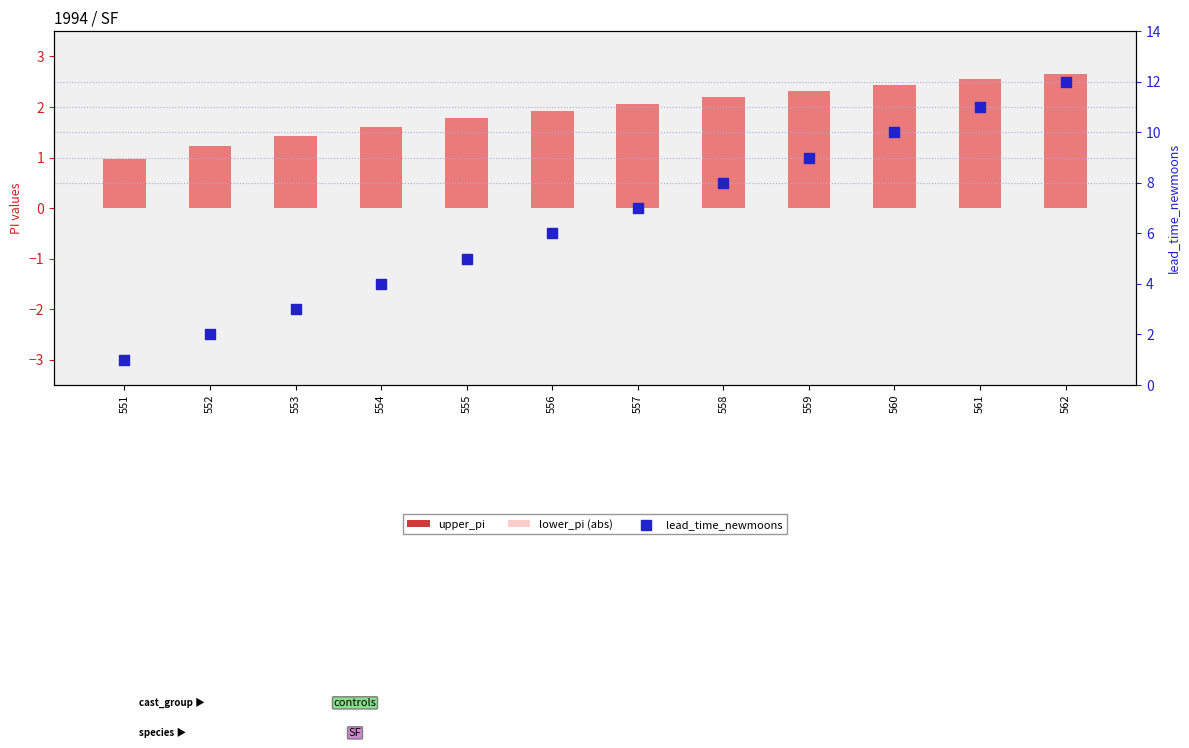

Which series contains the highest Y value?

lead_time_newmoons